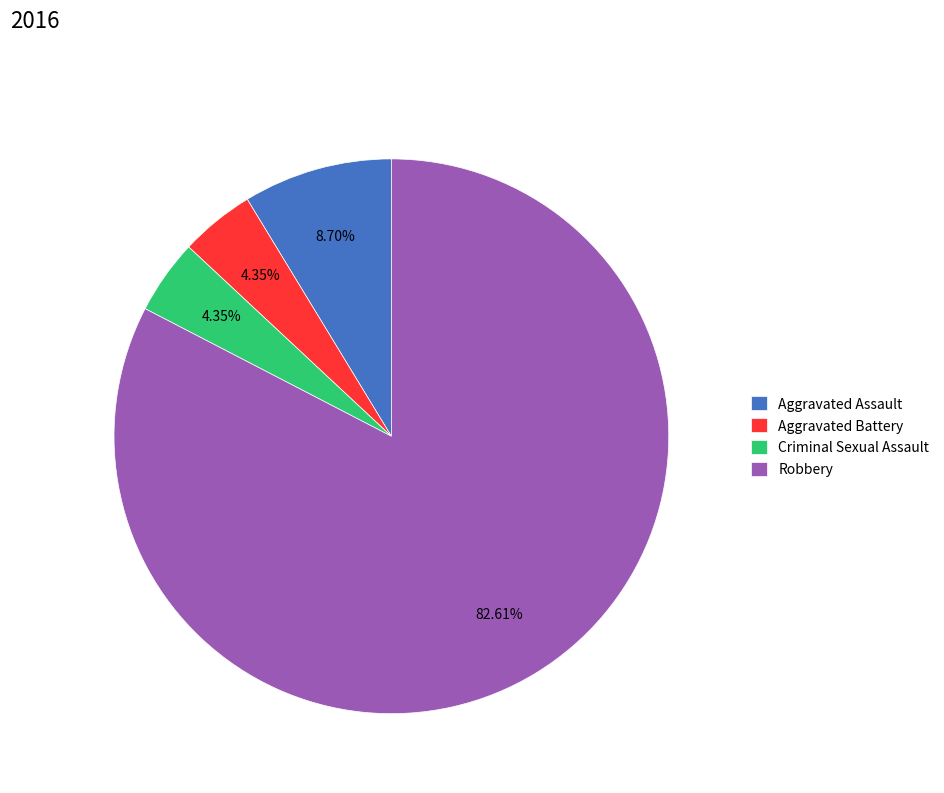

What percentage do Robbery and Aggravated Battery together represent?

87.0%